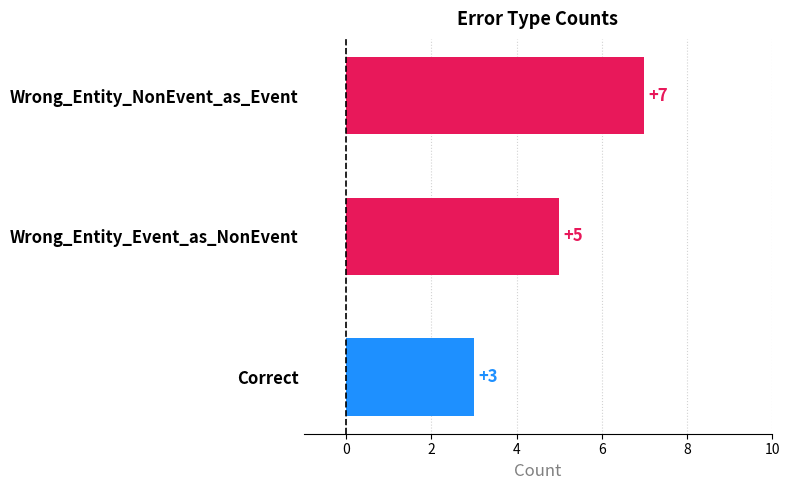

Are the bars horizontal?

Yes